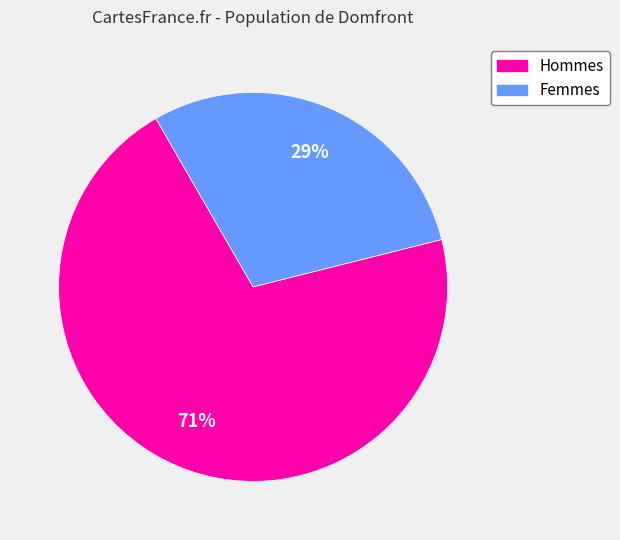

To the nearest percent, what is the average slice percentage?

50%